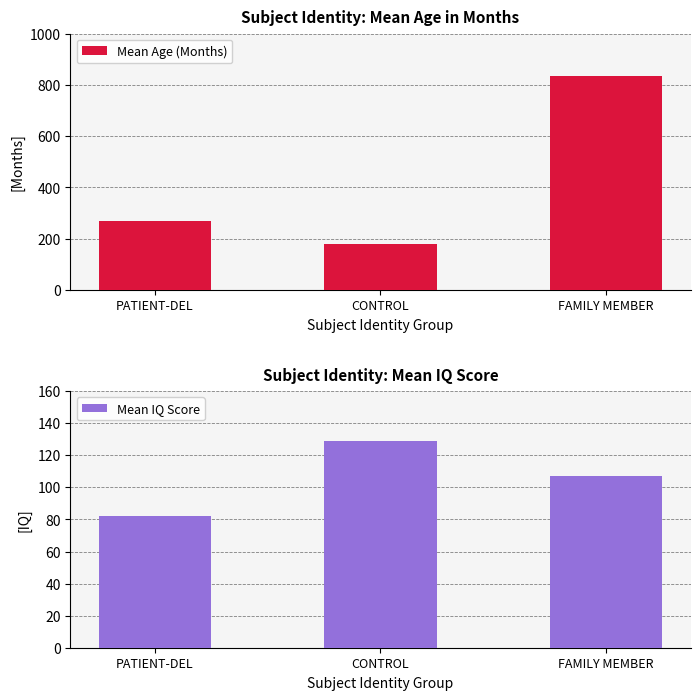

What is the total value across all series at CONTROL?

309.9